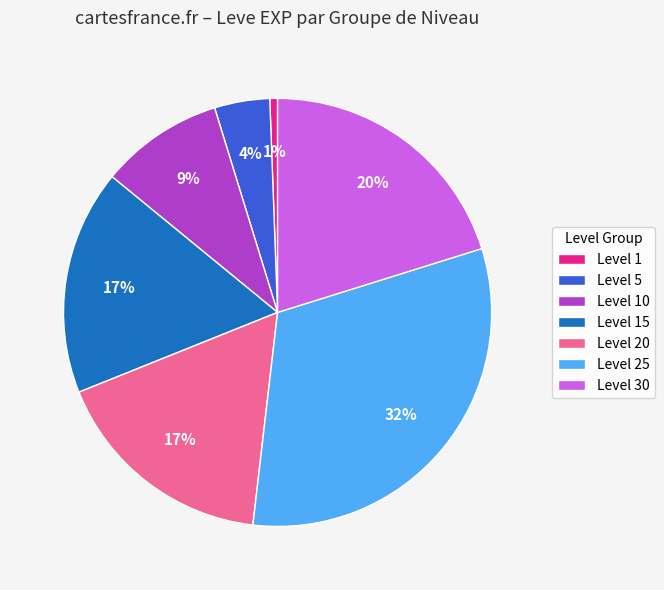

Which slice is the largest?

Level 25